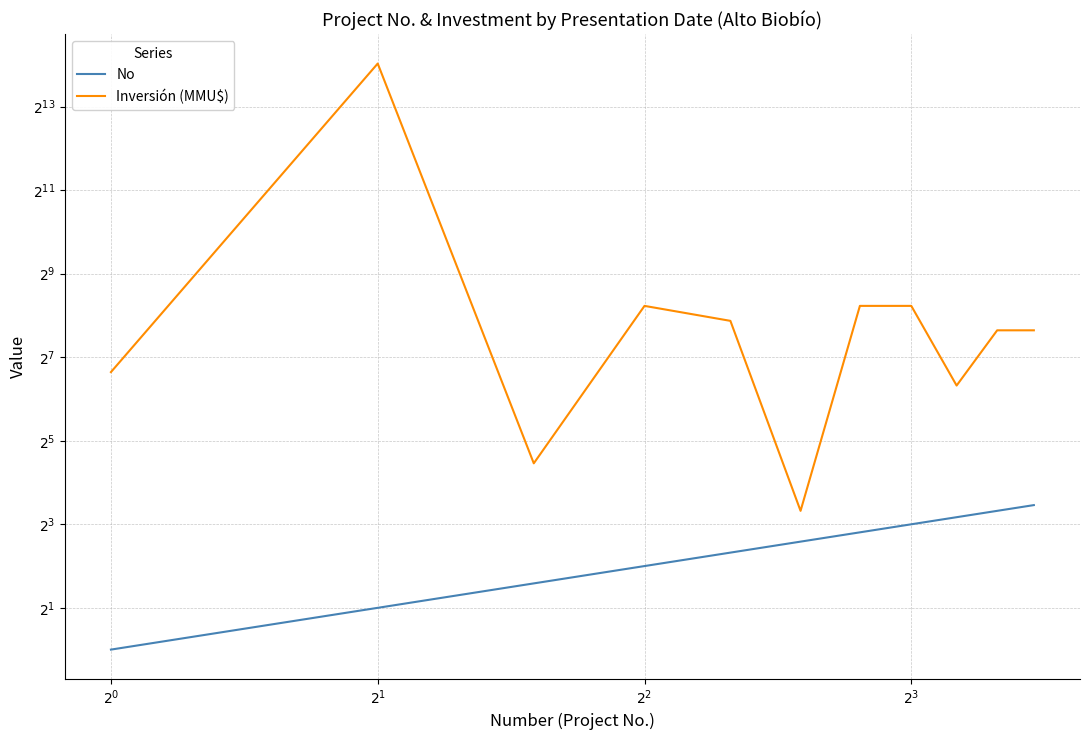

Which series has the largest range (max minus min)?

Inversión (MMU$)